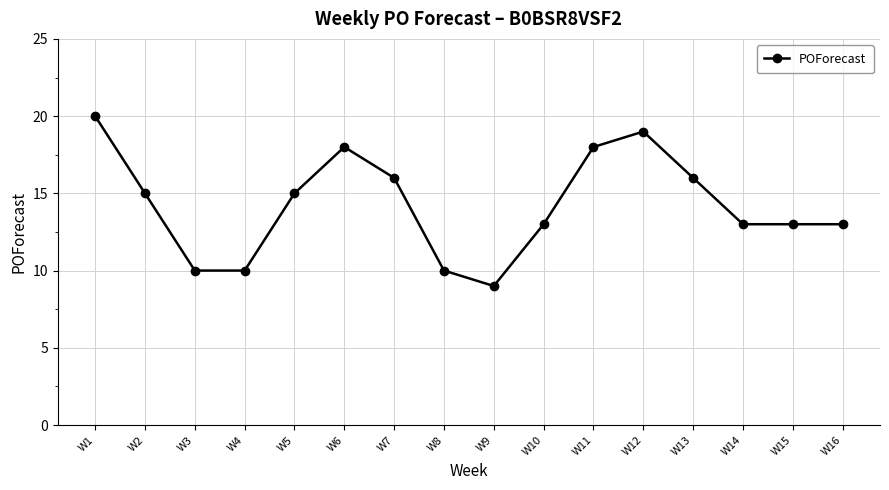

Where is the first local maximum?

W6